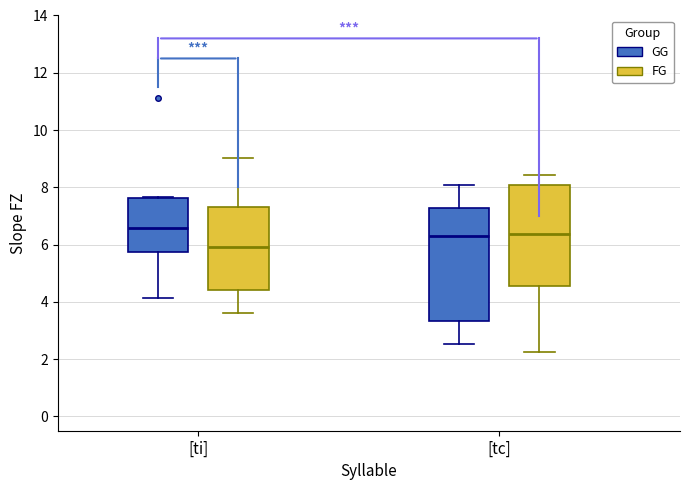

Which box has the lowest median line?

[ti] (FG)